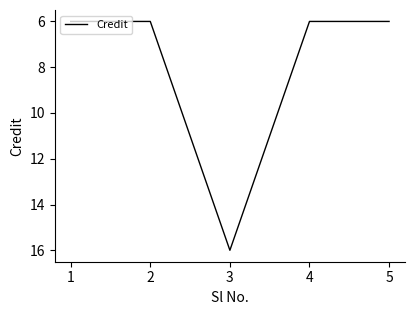

How many interior local peaks (higher than both neighbors) does the data have?

1